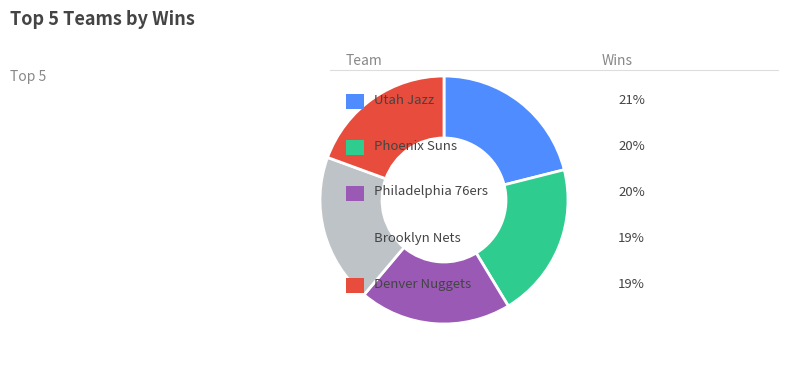

Is there a majority slice in this chart?

No